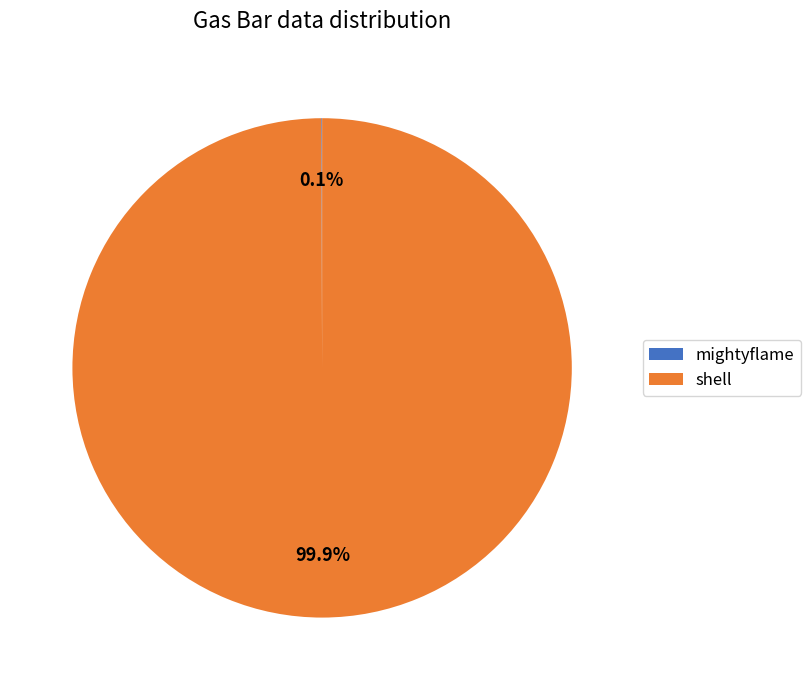

To the nearest percent, what is the difference between the largest and smallest slice percentages?

100%